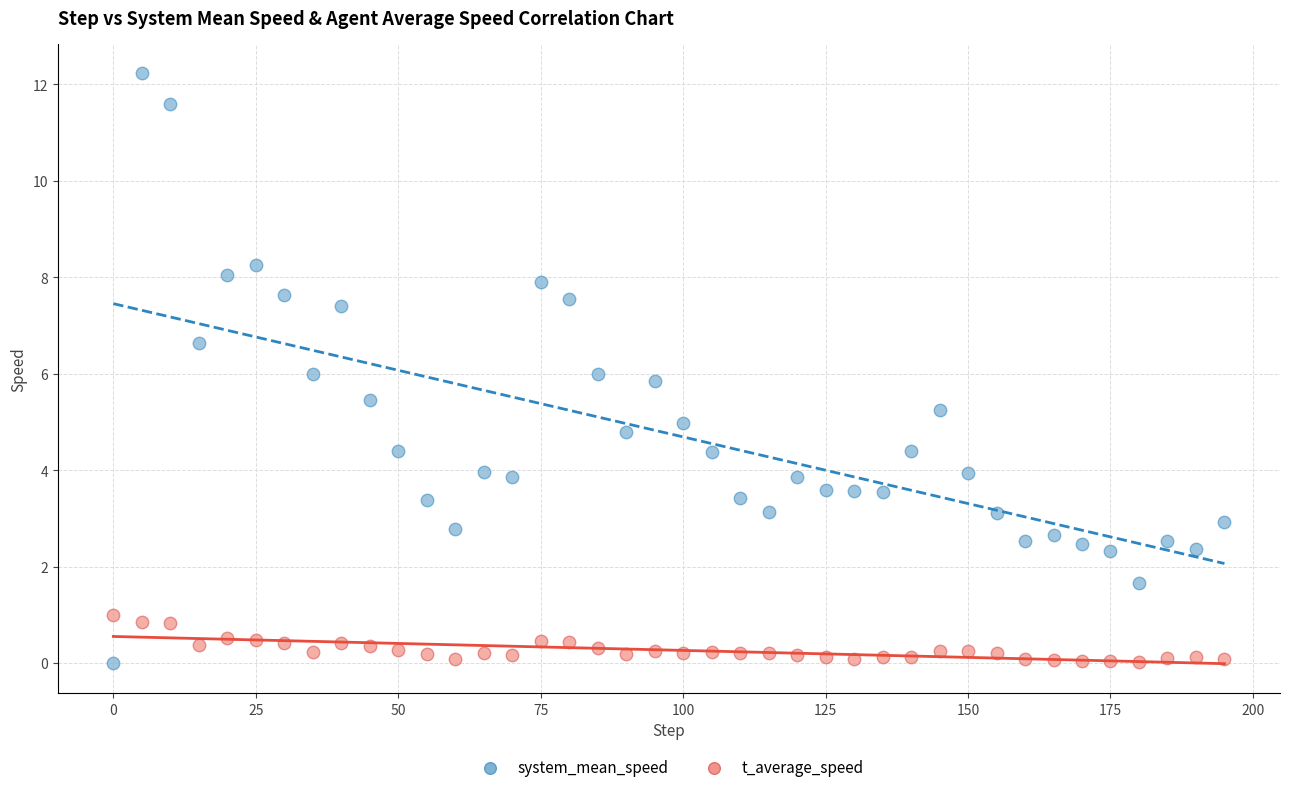

What is the X range (max minus min) for the scatter plot?

195.0